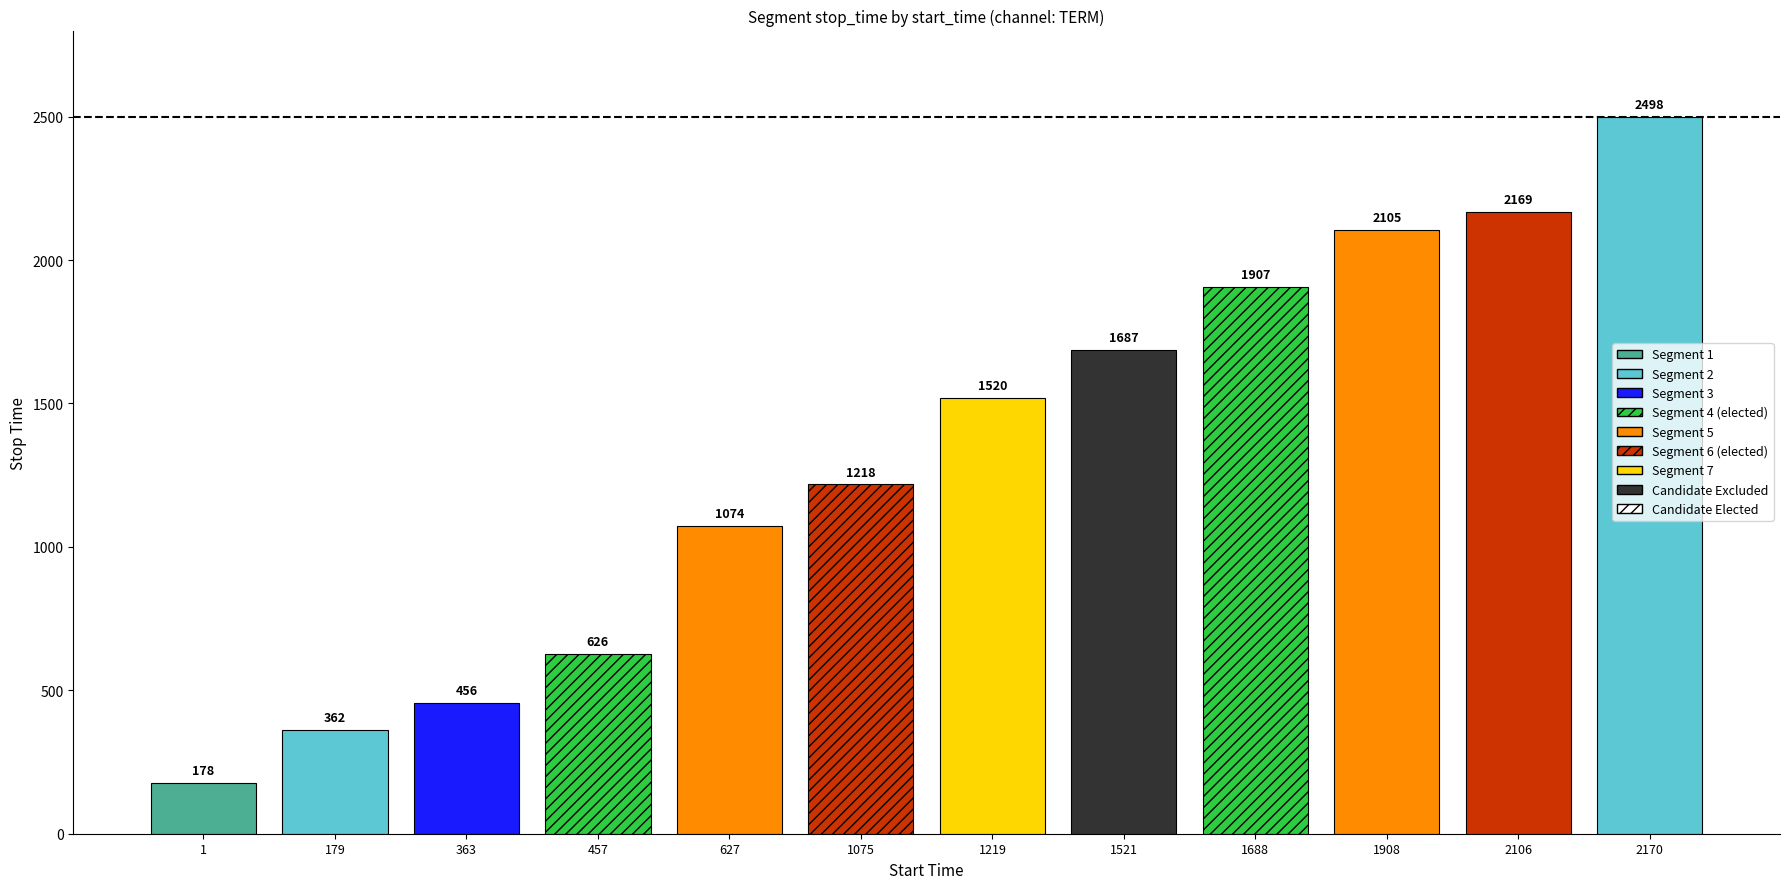

Which label corresponds to the largest value in the chart?

2170